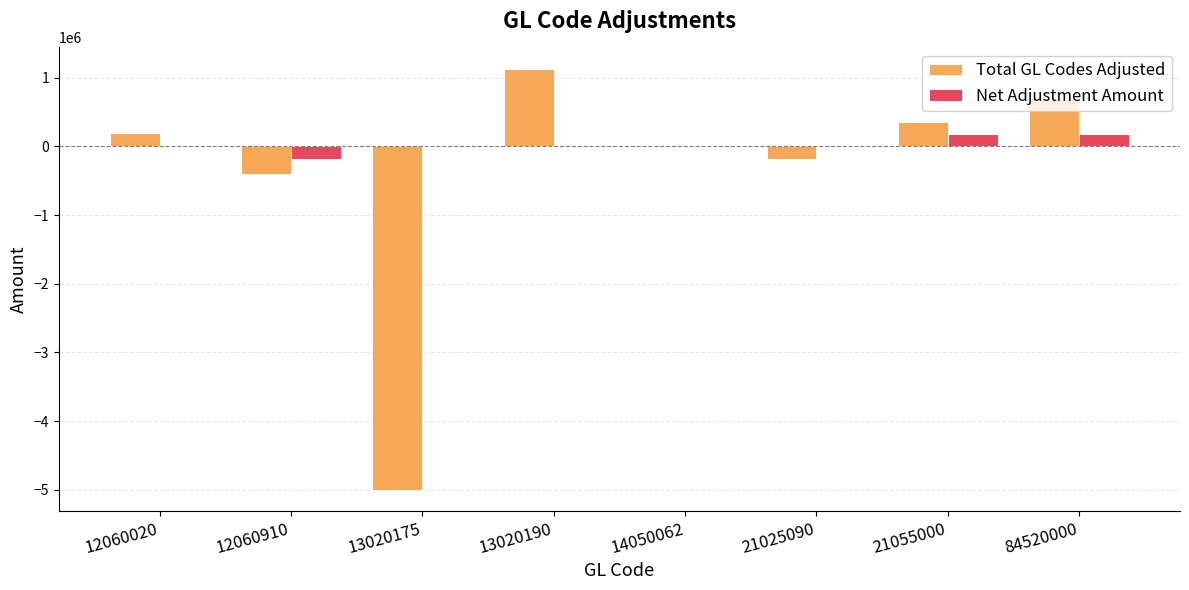

How many groups of bars are there?

8